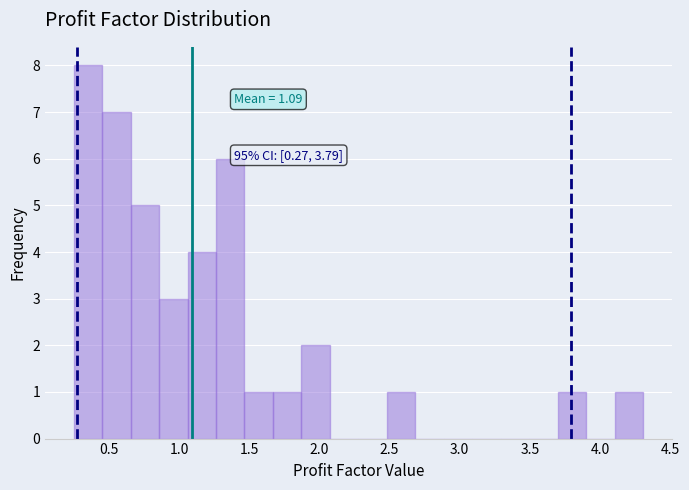

Which range on the x-axis has the tallest bar?

0.25 to 0.45